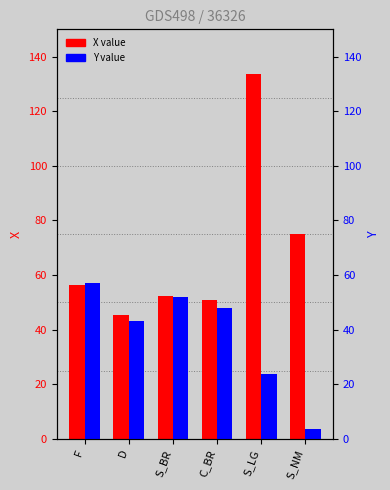

Is it true that Y value equals 3.6 at S_NM?

True